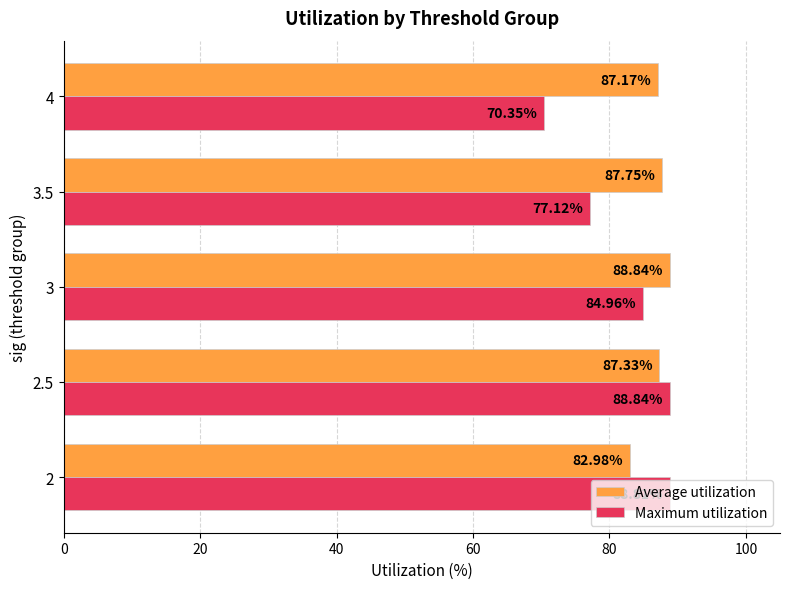

At which label is Maximum utilization closest to 79?

3.5